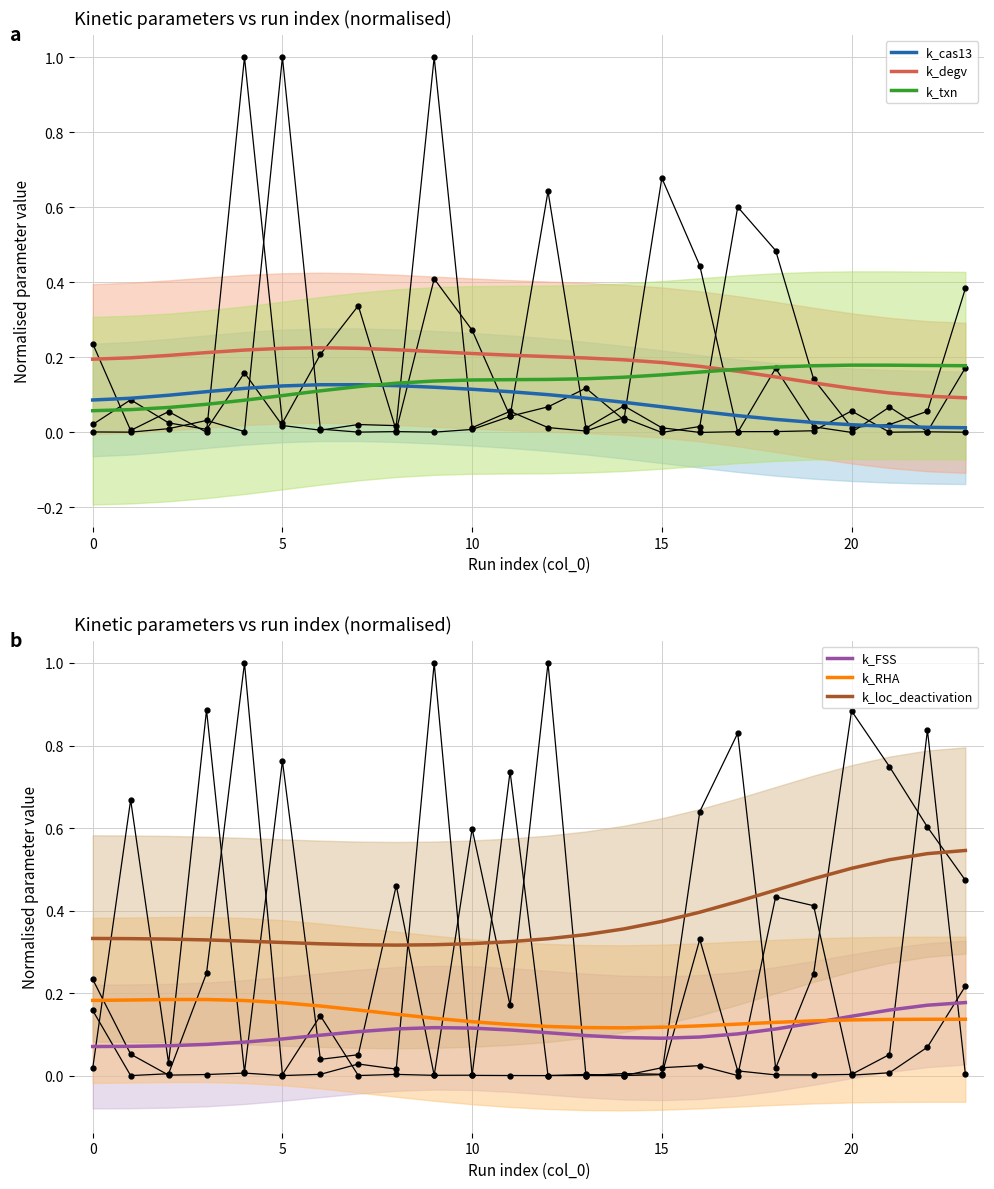

What is the difference between the maximum and minimum values in the k_txn series?

0.1